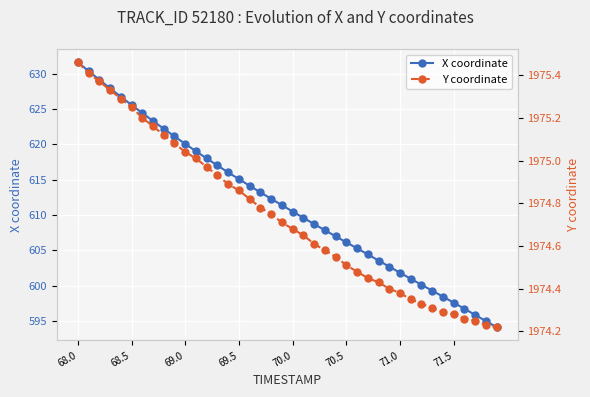

Reading right to left, extract all data points from this chart.

X coordinate: 594.1	595.0	595.8	596.7	597.6	598.4	599.3	600.1	601.0	601.8	602.7	603.5	604.4	605.3	606.1	607.0	607.8	608.7	609.6	610.5	611.4	612.3	613.2	614.1	615.1	616.0	617.0	618.0	619.0	620.1	621.1	622.2	623.3	624.5	625.6	626.8	628.0	629.2	630.4	631.6
Y coordinate: 1974.2	1974.2	1974.2	1974.3	1974.3	1974.3	1974.3	1974.3	1974.3	1974.4	1974.4	1974.4	1974.5	1974.5	1974.5	1974.5	1974.6	1974.6	1974.7	1974.7	1974.7	1974.8	1974.8	1974.8	1974.9	1974.9	1974.9	1975.0	1975.0	1975.0	1975.1	1975.1	1975.2	1975.2	1975.2	1975.3	1975.3	1975.4	1975.4	1975.5